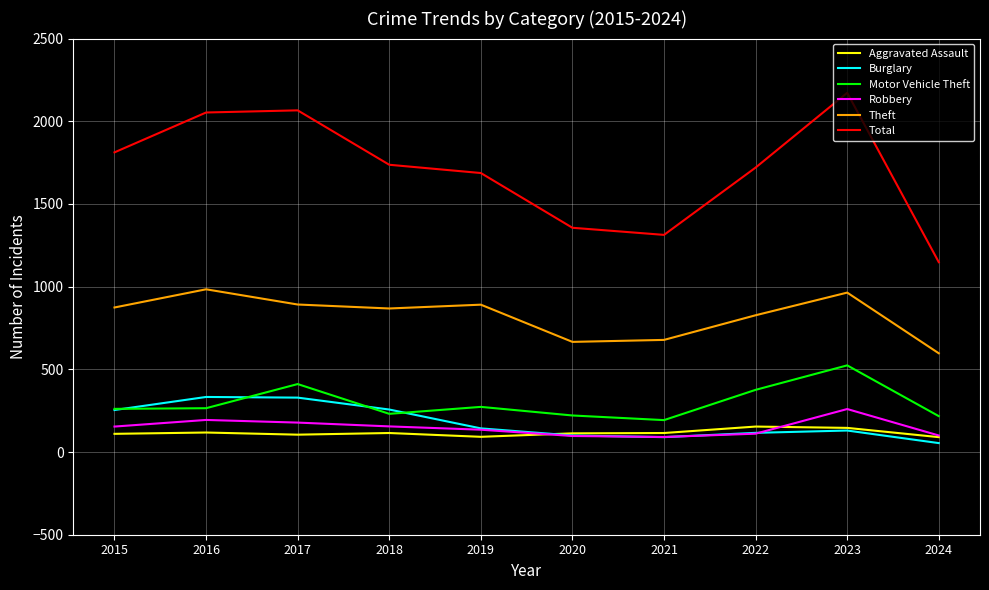

At which label does Theft reach its minimum?

2024